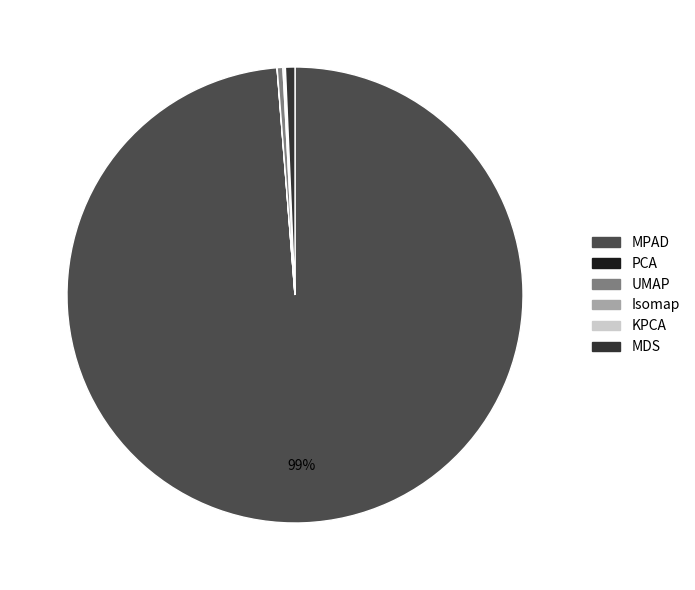

What is the largest slice in the pie chart?

MPAD